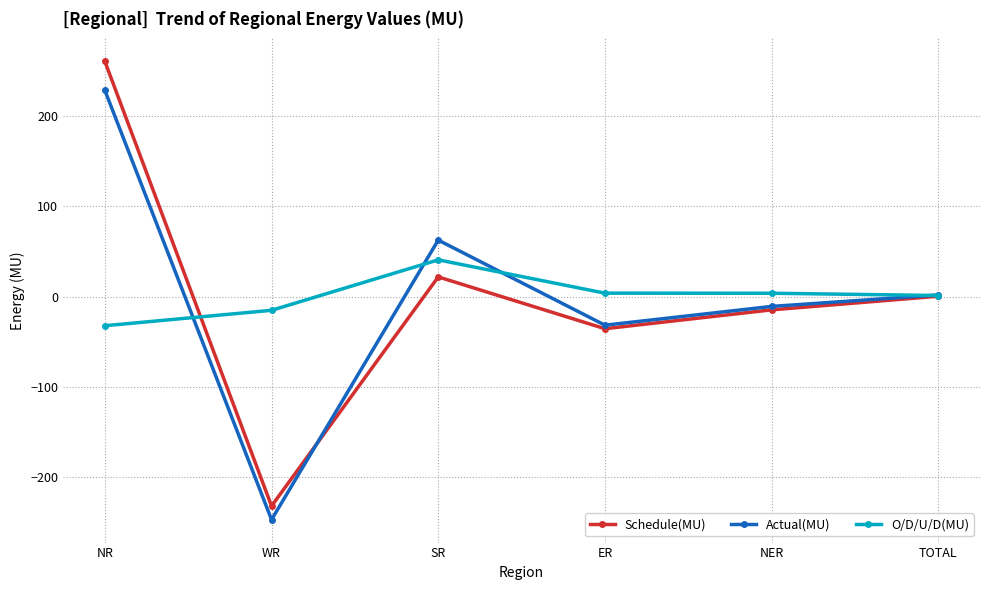

Where does the Actual(MU) series first go above 1?

NR